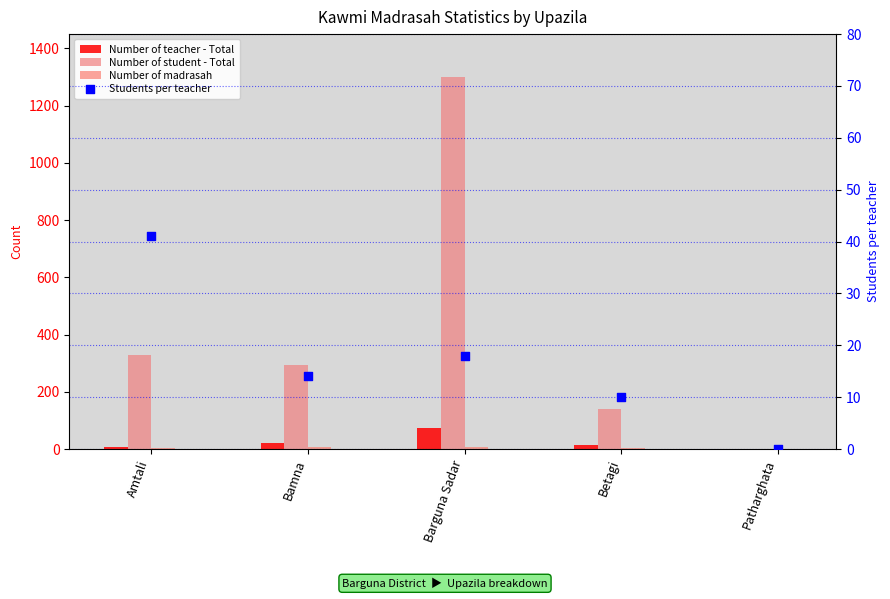

Which series has the largest total across all categories?

Number of student - Total